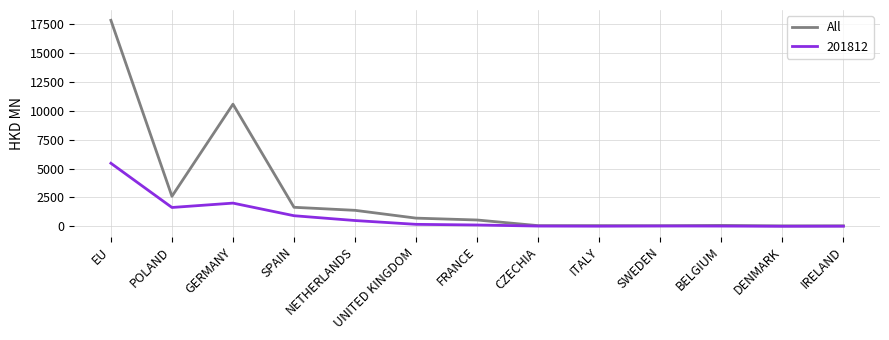

Where is All nearest to the value 8937?

GERMANY